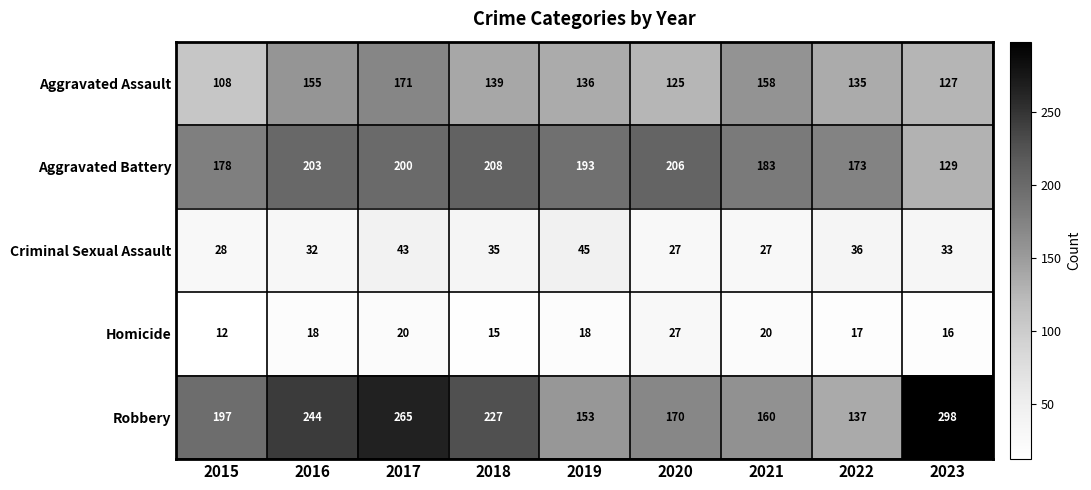

What is the greatest value displayed?

298